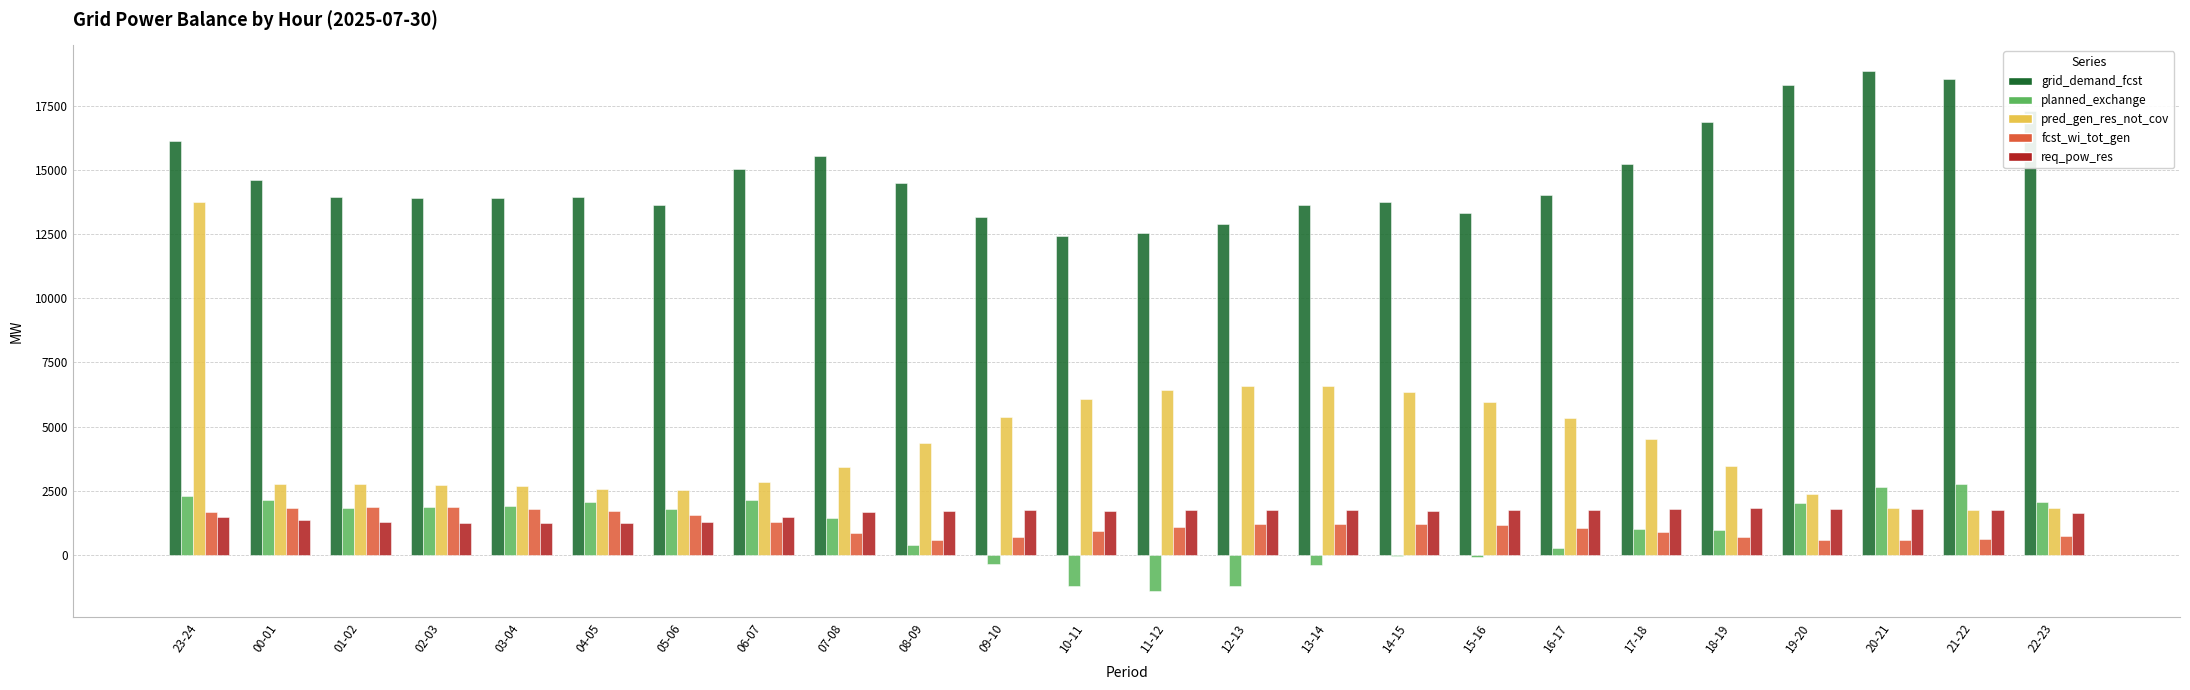

True or false: req_pow_res has a value of 1658 at 07-08.

True